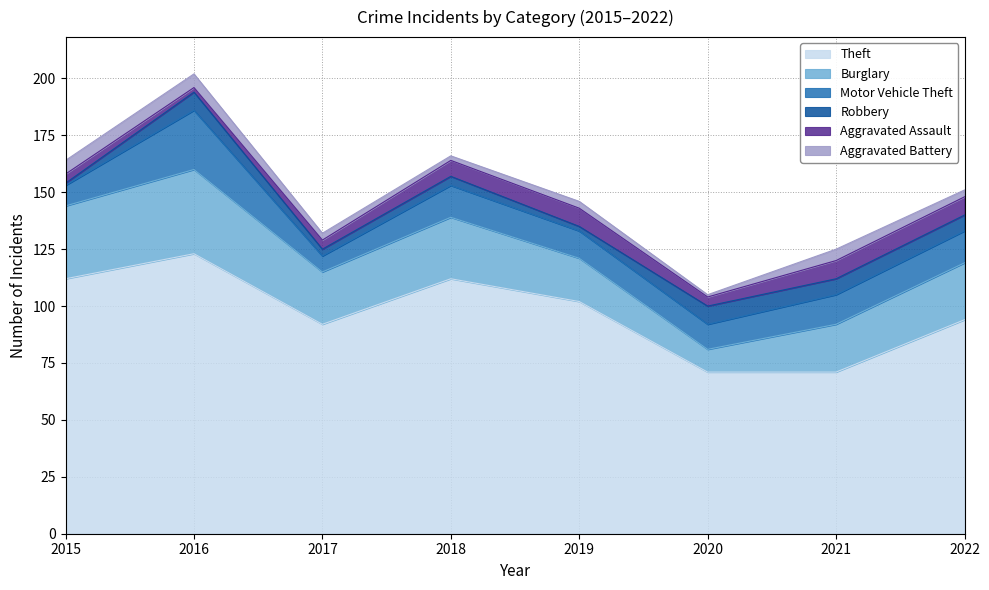

Where is the first local maximum for Motor Vehicle Theft?

2016